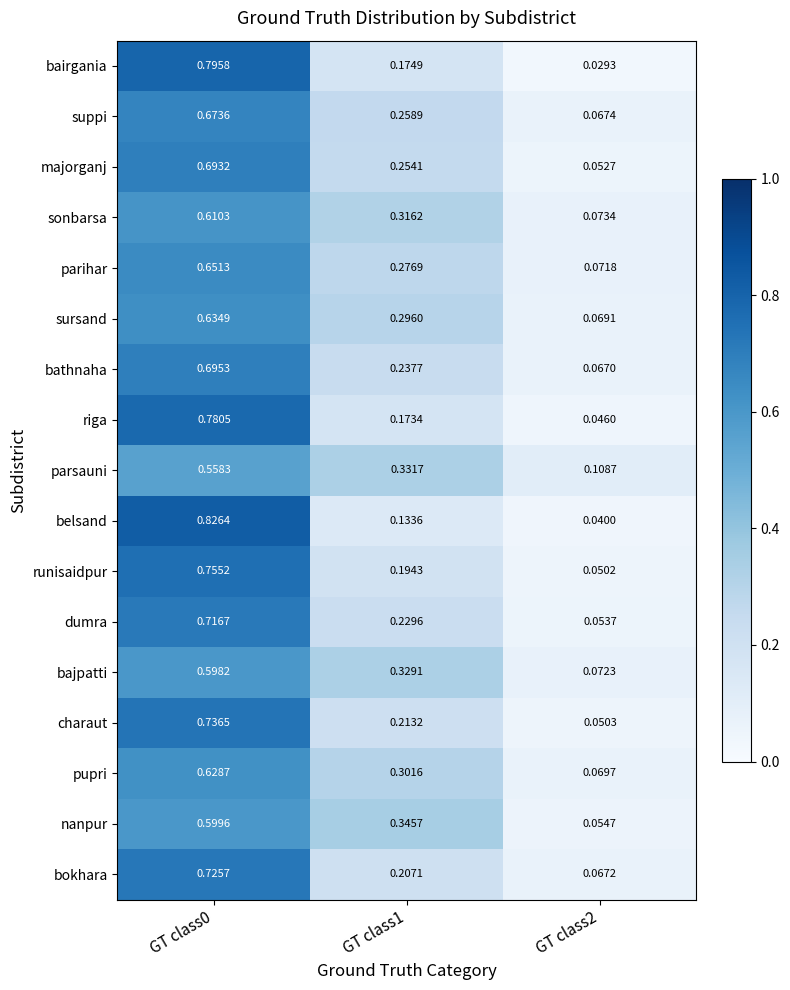

Which label corresponds to the smallest value in the chart?

GT class2